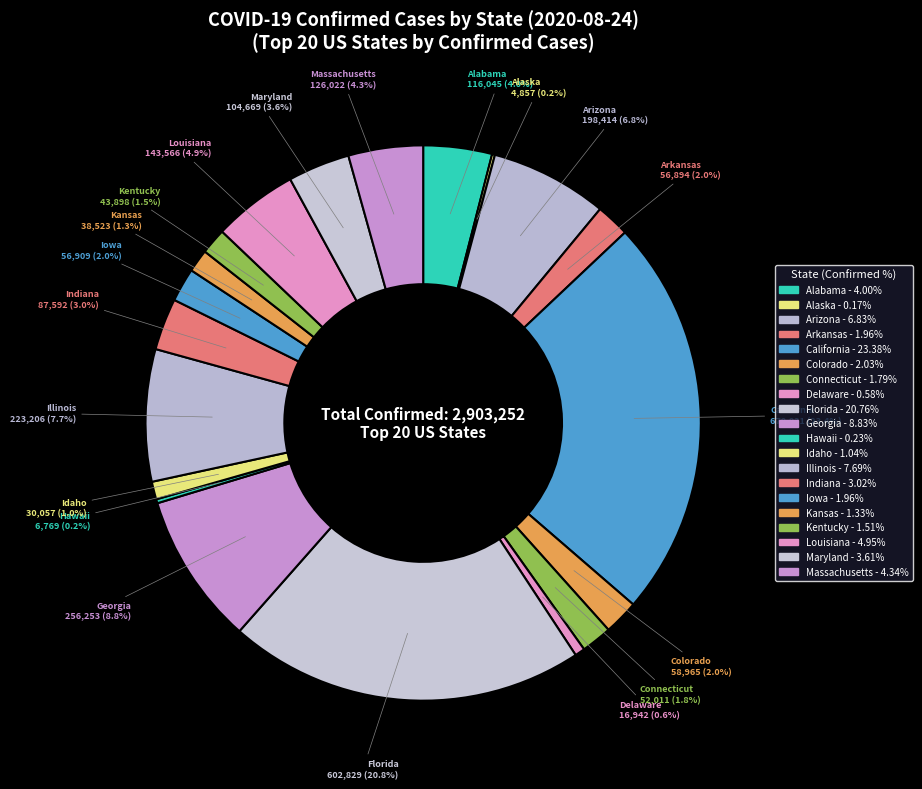

Is there any slice that represents more than half of the pie?

No